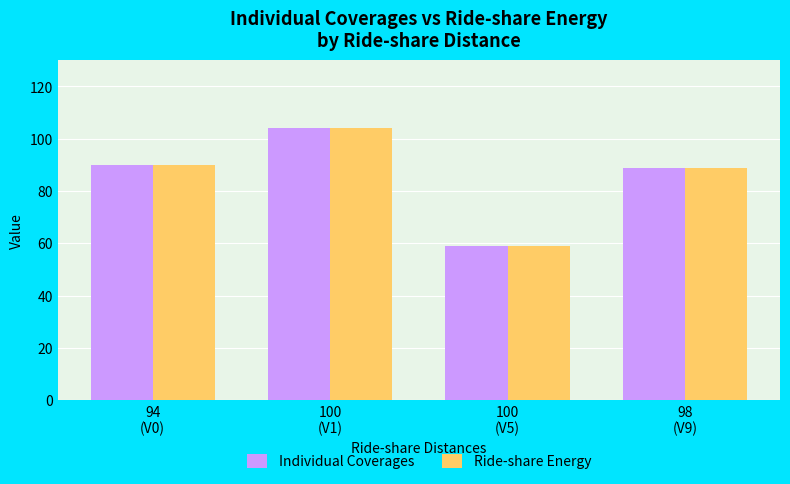

Reading left to right, transcribe all the data shown in this chart.

Individual Coverages: 94
(V0)=90	100
(V1)=104	100
(V5)=59	98
(V9)=89
Ride-share Energy: 94
(V0)=90	100
(V1)=104	100
(V5)=59	98
(V9)=89